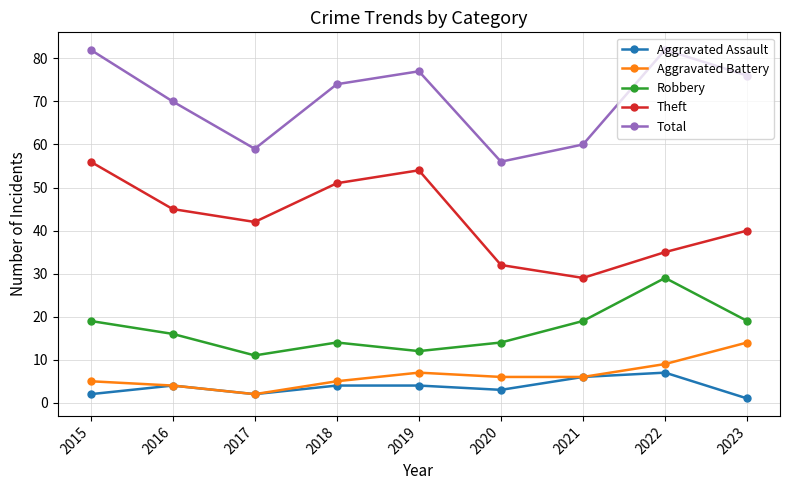

The Total series shows 77 at 2019. True or false?

True